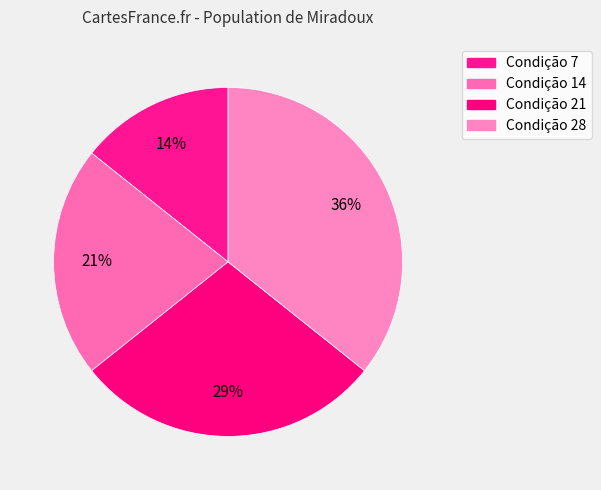

How many slices are in this pie chart?

4